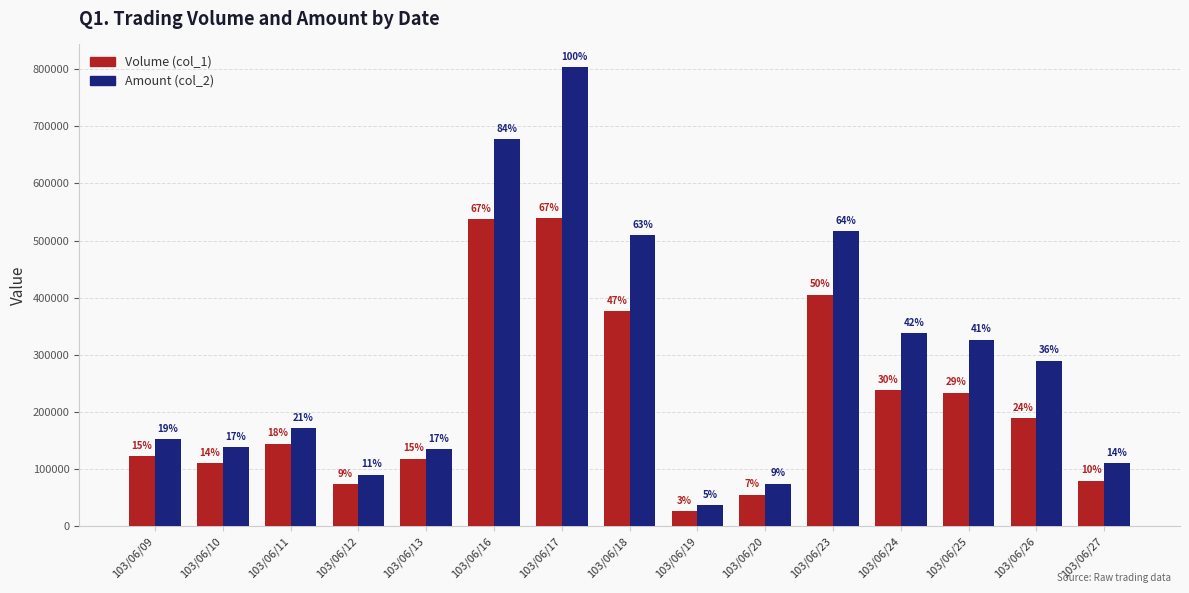

What are all the series names shown in the legend?

Volume (col_1), Amount (col_2)